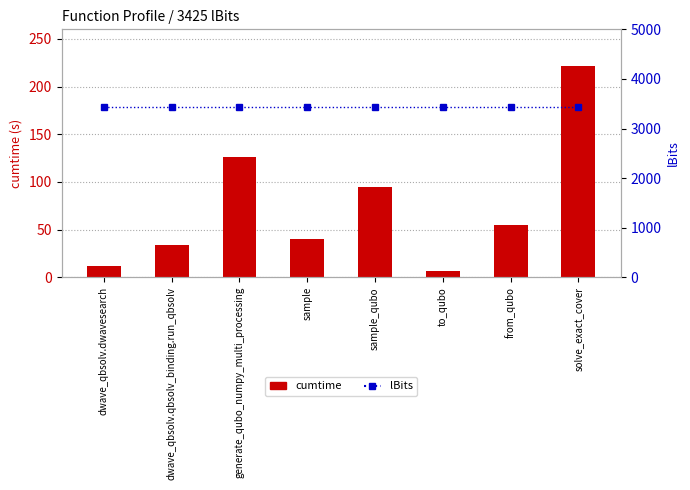

How many distinct data groups are displayed?

2